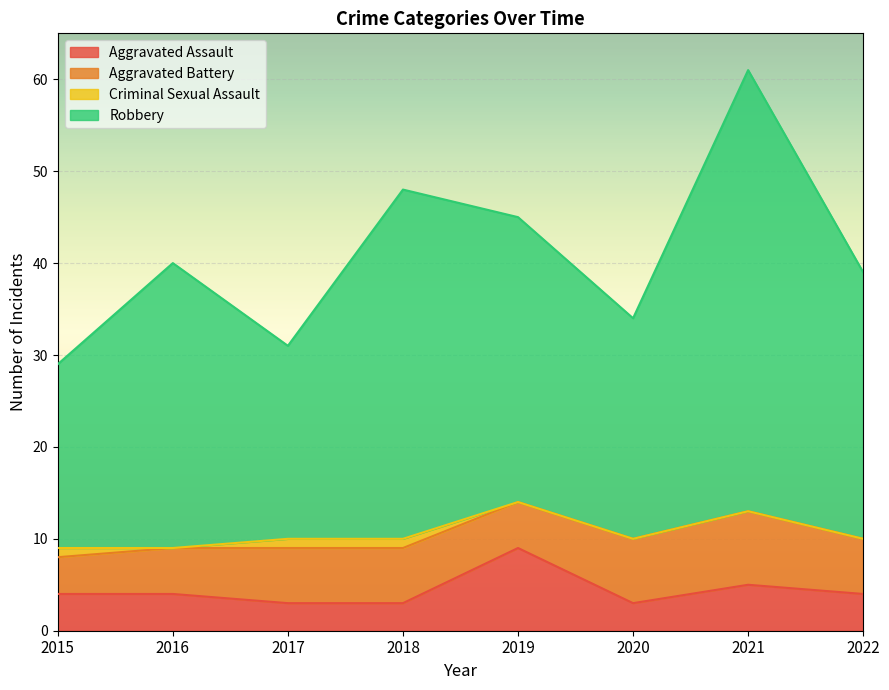

How many Aggravated Assault values are between 3 and 5?

7